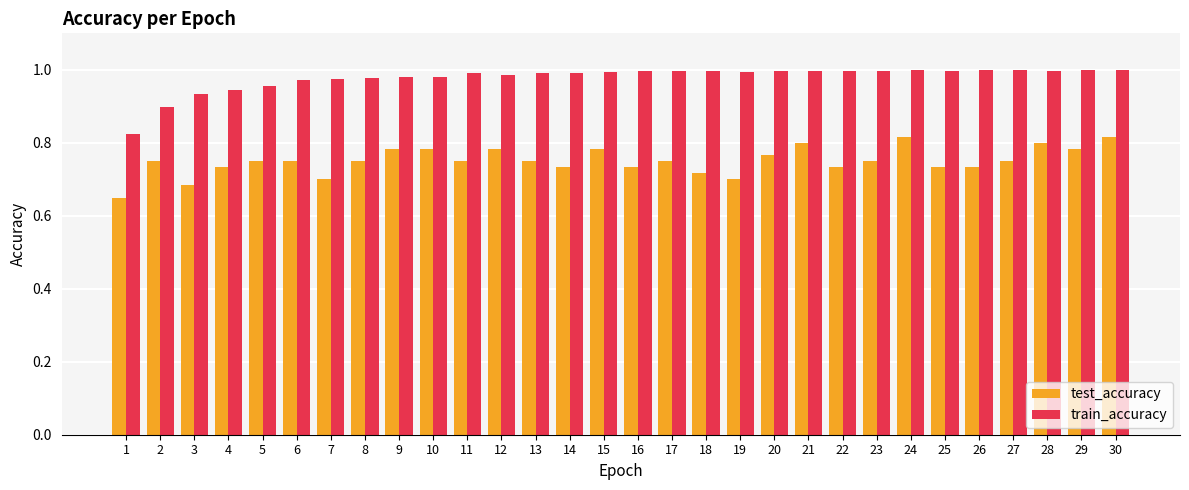

How many bars are there in each group?

2